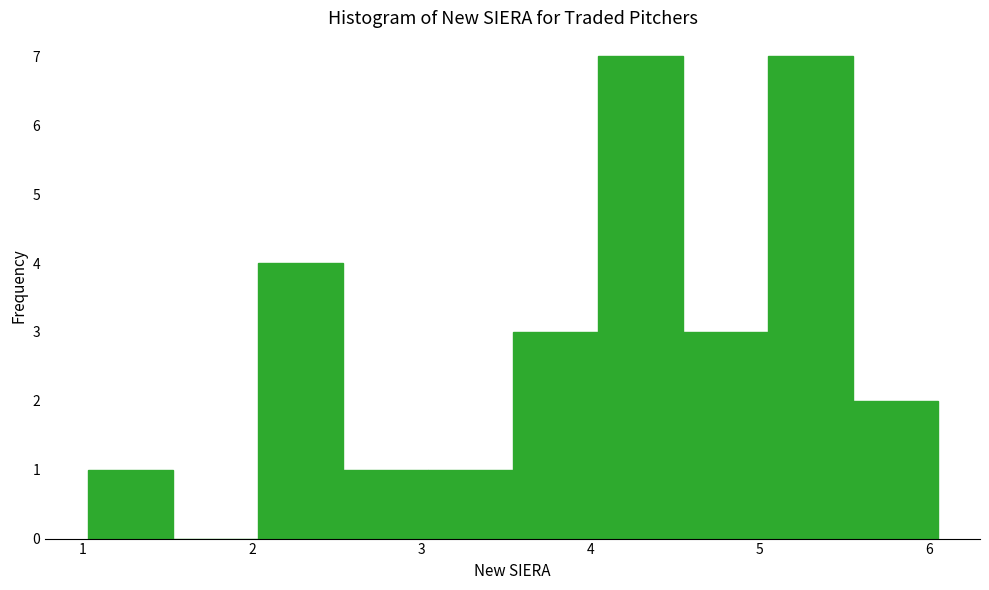

What is the height of the bar covering 2.0 to 2.5 on the x-axis? Neither the bar edges nor the heights are printed on the chart, so give them approximately, as read against the axes.

4